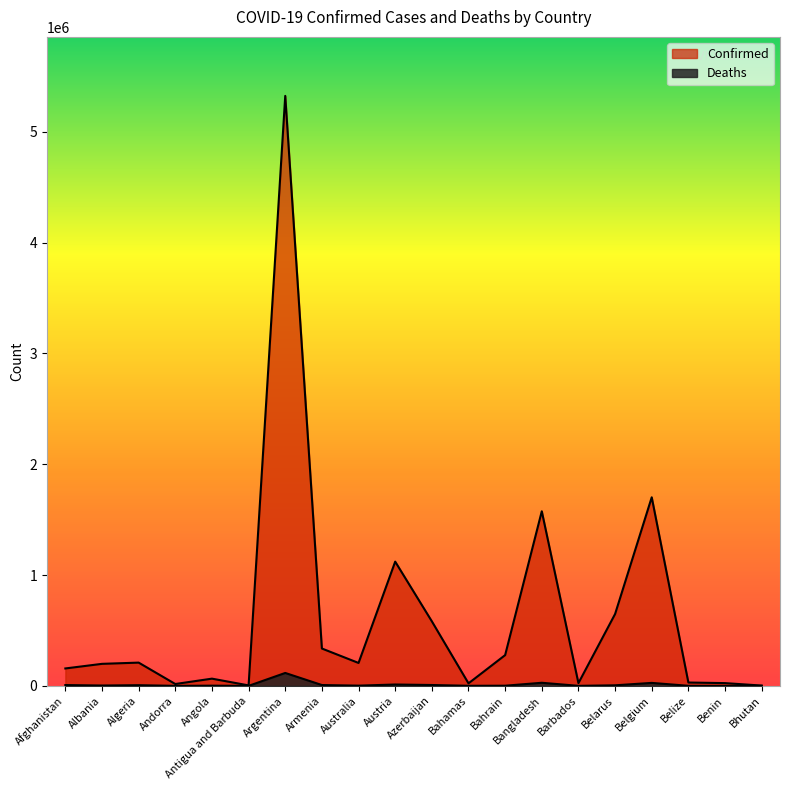

Does the chart display data point markers on the line(s)?

No